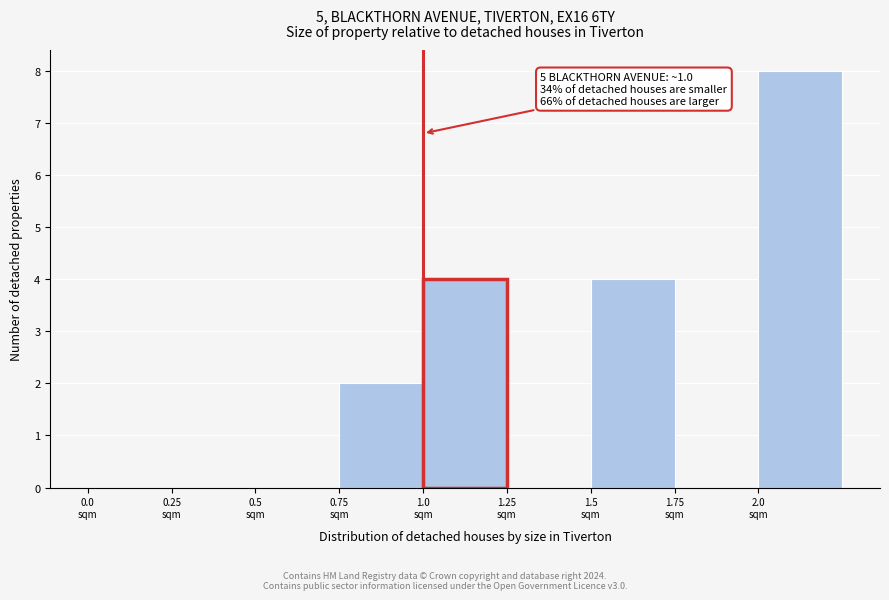

Which range on the x-axis has the tallest bar?

2.00 to 2.25